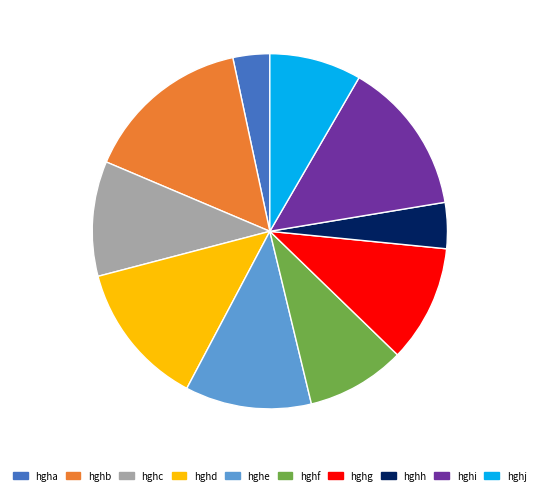

The hghh slice represents 4% of the pie. True or false?

True